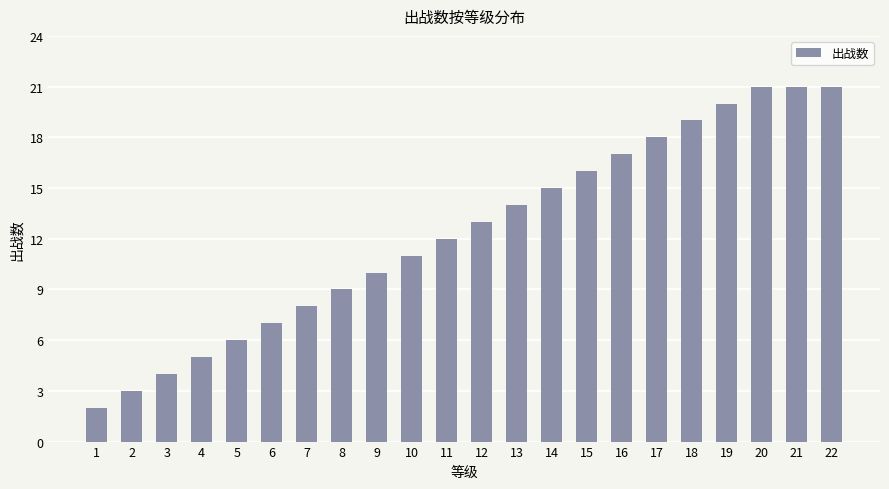

Reading left to right, what are all the values shown in this chart?

2	3	4	5	6	7	8	9	10	11	12	13	14	15	16	17	18	19	20	21	21	21